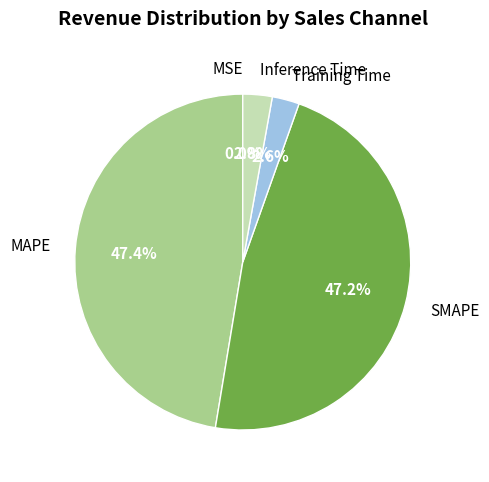

Does MAPE account for over 50% of the chart?

No